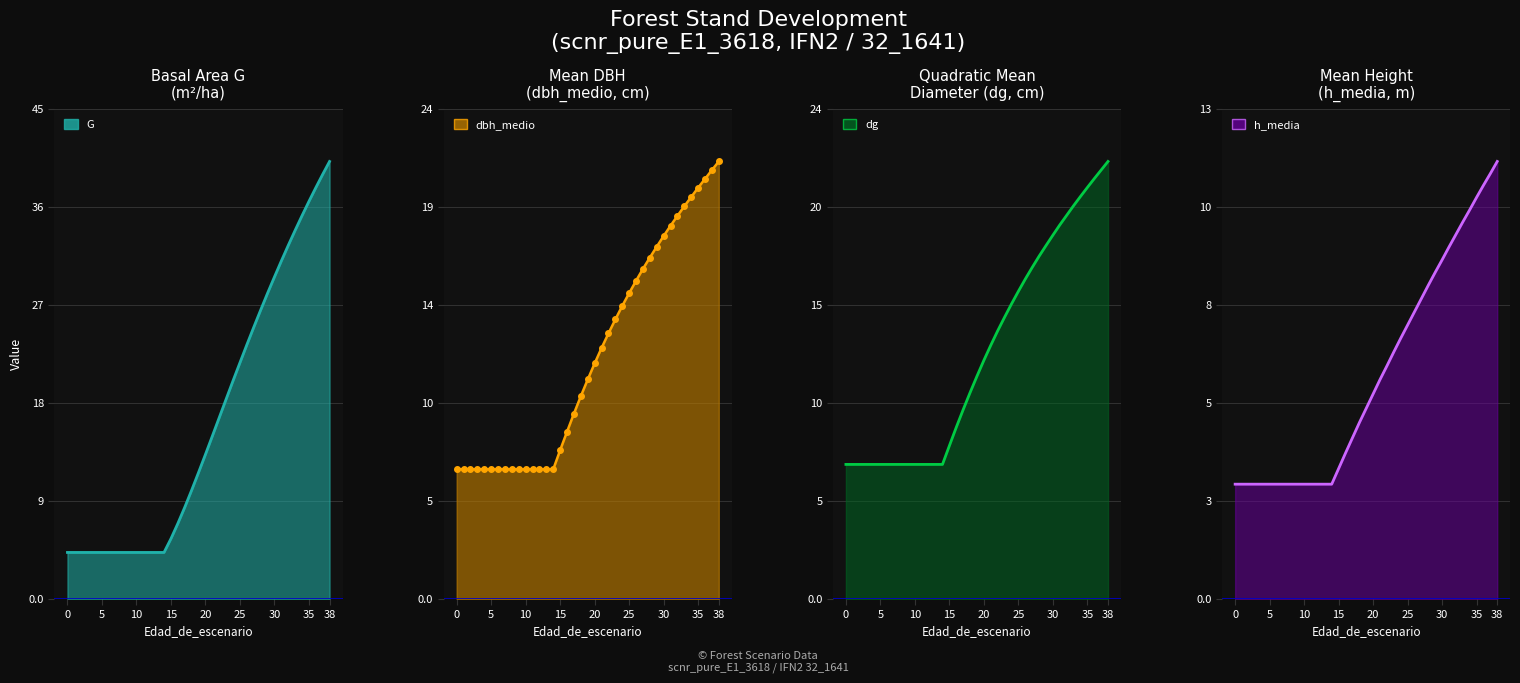

What is the sum of the dbh_medio values at 20 and 15?

18.7